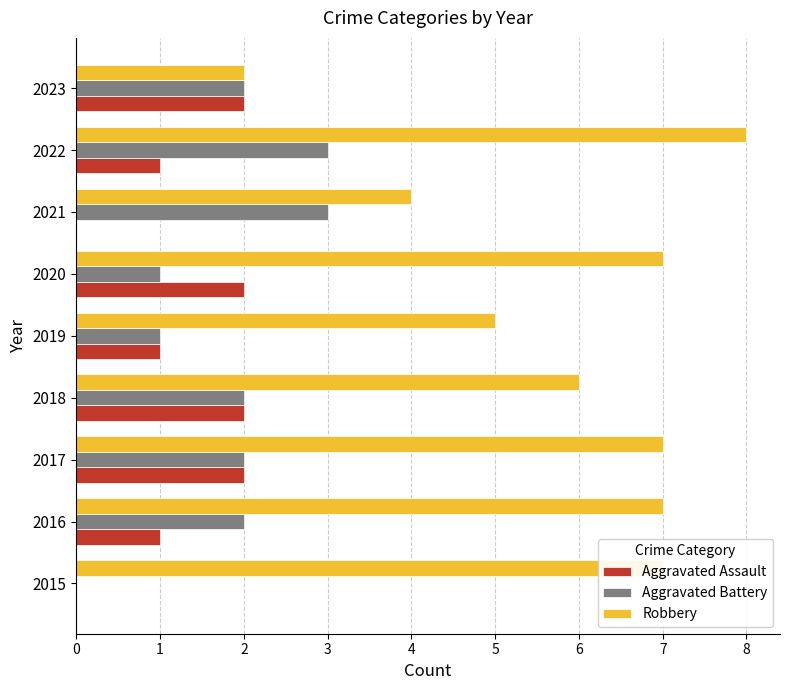

Which series changed the most between 2020 and 2022?

Aggravated Battery